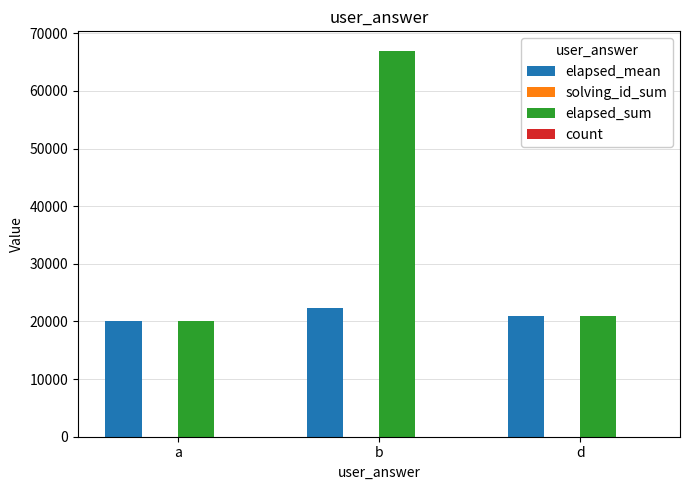

Which series changed the most between b and d?

elapsed_sum